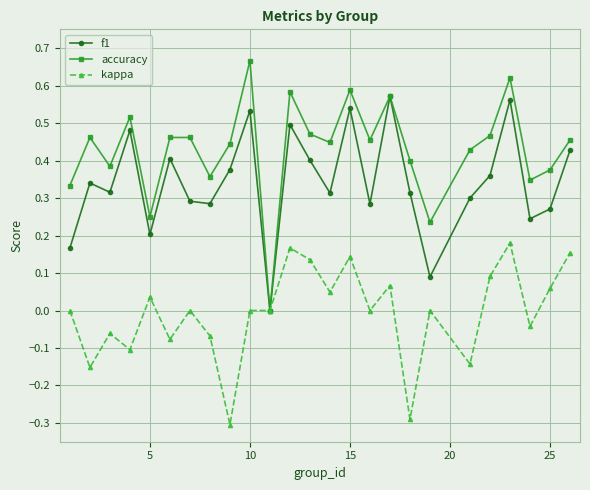

What is the smallest value displayed?

-0.3